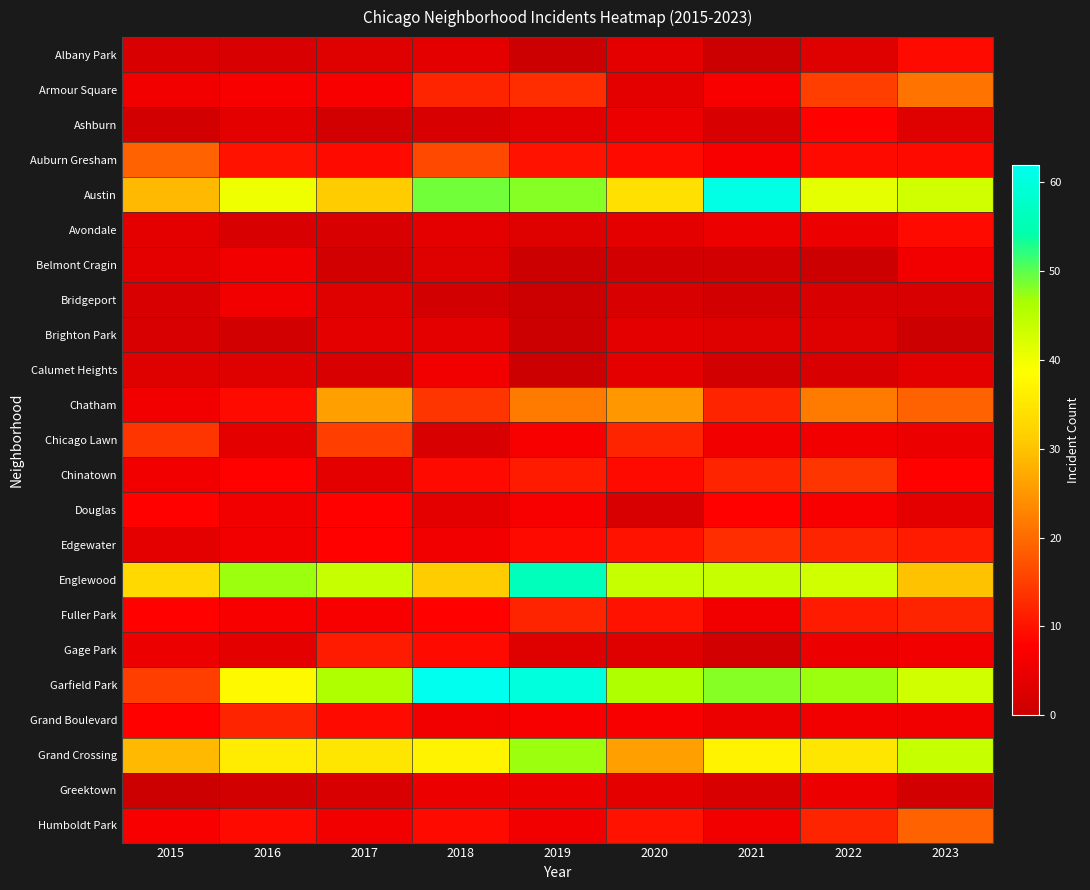

Reading left to right, what are all the values shown in this chart?

Albany Park: 2015=2	2016=2	2017=3	2018=4	2019=0	2020=4	2021=0	2022=3	2023=9
Armour Square: 2015=6	2016=7	2017=7	2018=12	2019=13	2020=4	2021=7	2022=15	2023=21
Ashburn: 2015=1	2016=4	2017=1	2018=2	2019=4	2020=5	2021=2	2022=8	2023=3
Auburn Gresham: 2015=19	2016=10	2017=9	2018=16	2019=10	2020=9	2021=7	2022=9	2023=9
Austin: 2015=29	2016=40	2017=31	2018=49	2019=48	2020=34	2021=61	2022=41	2023=43
Avondale: 2015=4	2016=2	2017=2	2018=4	2019=3	2020=4	2021=5	2022=5	2023=9
Belmont Cragin: 2015=4	2016=6	2017=1	2018=3	2019=0	2020=1	2021=1	2022=0	2023=6
Bridgeport: 2015=2	2016=6	2017=3	2018=1	2019=0	2020=2	2021=1	2022=2	2023=2
Brighton Park: 2015=2	2016=1	2017=4	2018=4	2019=0	2020=4	2021=3	2022=3	2023=0
Calumet Heights: 2015=3	2016=3	2017=2	2018=6	2019=0	2020=4	2021=1	2022=2	2023=4
Chatham: 2015=6	2016=9	2017=26	2018=14	2019=22	2020=25	2021=12	2022=22	2023=19
Chicago Lawn: 2015=14	2016=4	2017=15	2018=2	2019=7	2020=12	2021=6	2022=6	2023=5
Chinatown: 2015=6	2016=8	2017=4	2018=9	2019=11	2020=9	2021=12	2022=14	2023=8
Douglas: 2015=8	2016=6	2017=8	2018=4	2019=7	2020=2	2021=8	2022=7	2023=4
Edgewater: 2015=4	2016=6	2017=8	2018=6	2019=9	2020=10	2021=13	2022=12	2023=11
Englewood: 2015=33	2016=47	2017=44	2018=31	2019=56	2020=44	2021=44	2022=43	2023=30
Fuller Park: 2015=8	2016=7	2017=7	2018=8	2019=12	2020=10	2021=6	2022=11	2023=12
Gage Park: 2015=5	2016=4	2017=11	2018=9	2019=3	2020=3	2021=1	2022=5	2023=6
Garfield Park: 2015=15	2016=38	2017=46	2018=62	2019=60	2020=46	2021=48	2022=47	2023=43
Grand Boulevard: 2015=8	2016=12	2017=9	2018=6	2019=7	2020=7	2021=5	2022=6	2023=6
Grand Crossing: 2015=29	2016=36	2017=35	2018=37	2019=47	2020=26	2021=37	2022=35	2023=44
Greektown: 2015=0	2016=1	2017=2	2018=5	2019=5	2020=4	2021=2	2022=5	2023=1
Humboldt Park: 2015=7	2016=9	2017=6	2018=9	2019=6	2020=10	2021=6	2022=12	2023=19